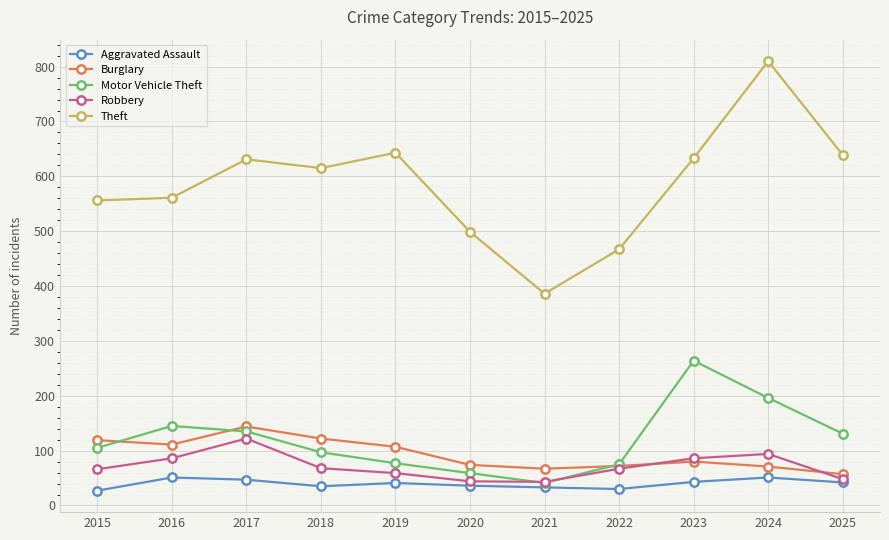

What value does the Theft series have at 2022, to the nearest 50?

450